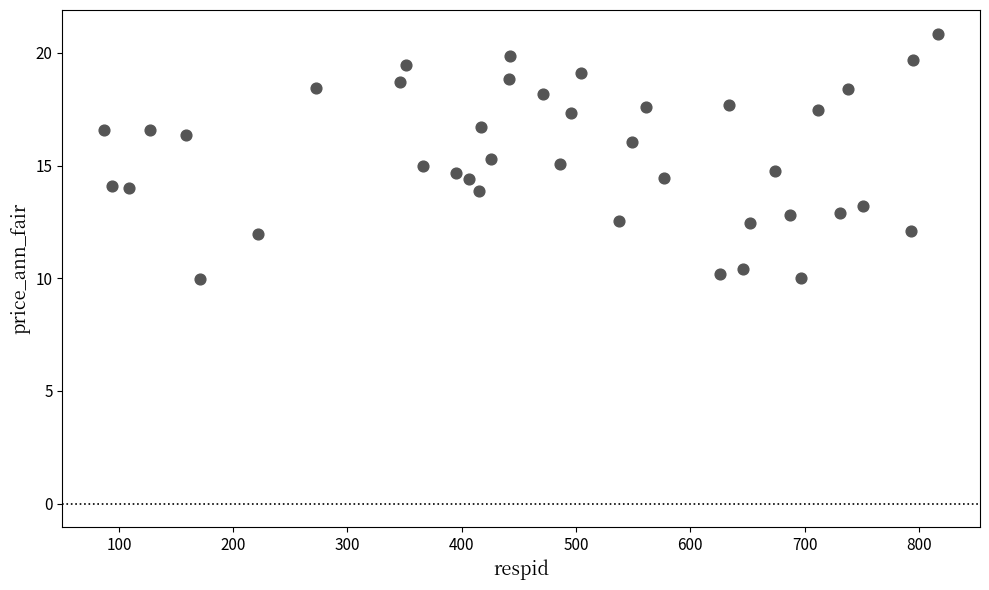

What is the range of Y values (max minus min)?

10.9